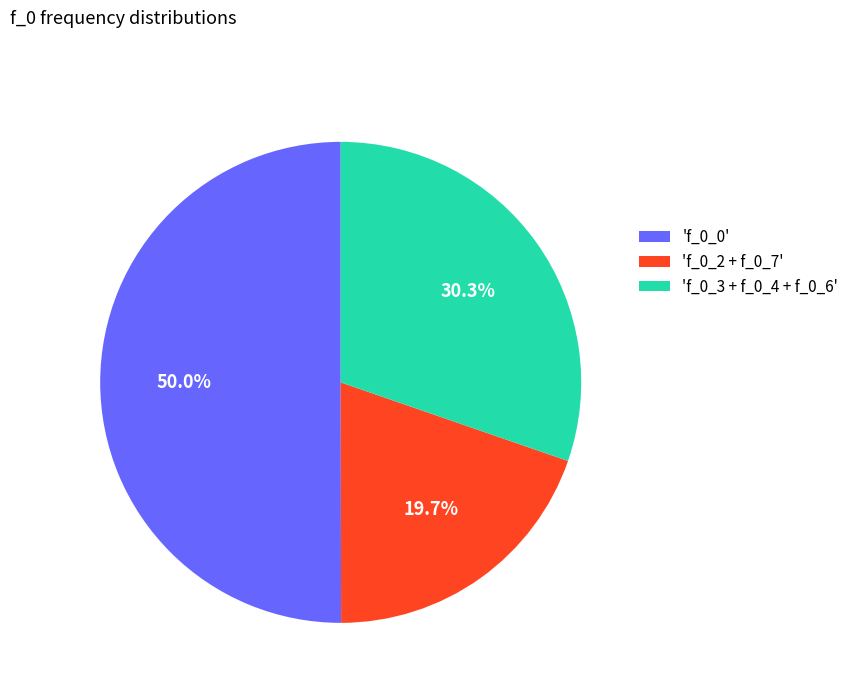

Between 'f_0_0' and 'f_0_2 + f_0_7', which is larger?

'f_0_0'